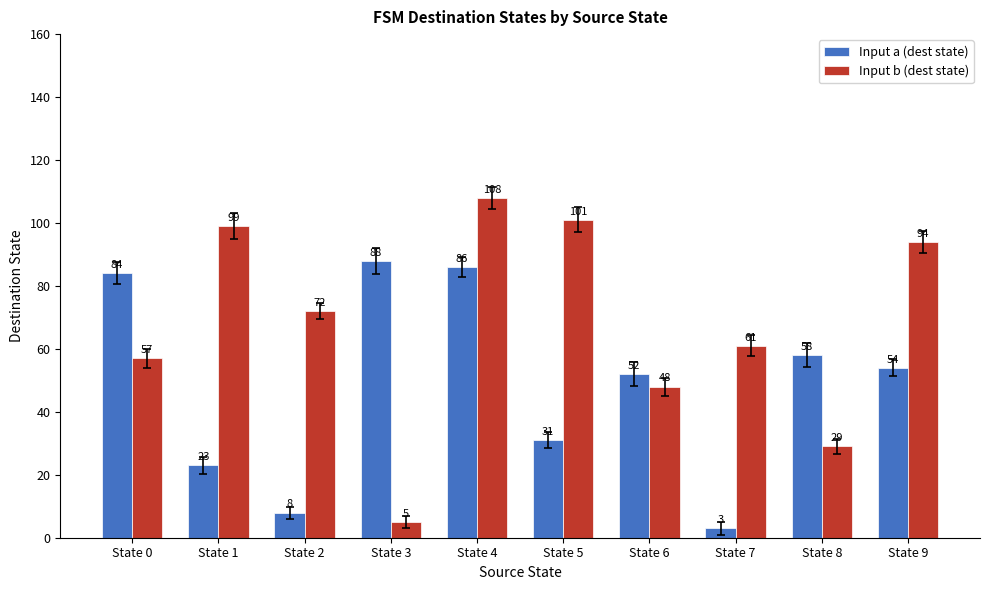

What is the minimum value shown in the chart?

3